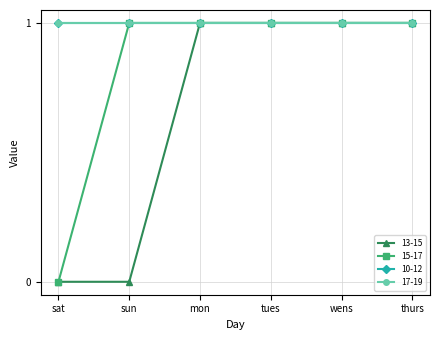

Is this an area chart (filled region under the line)?

No